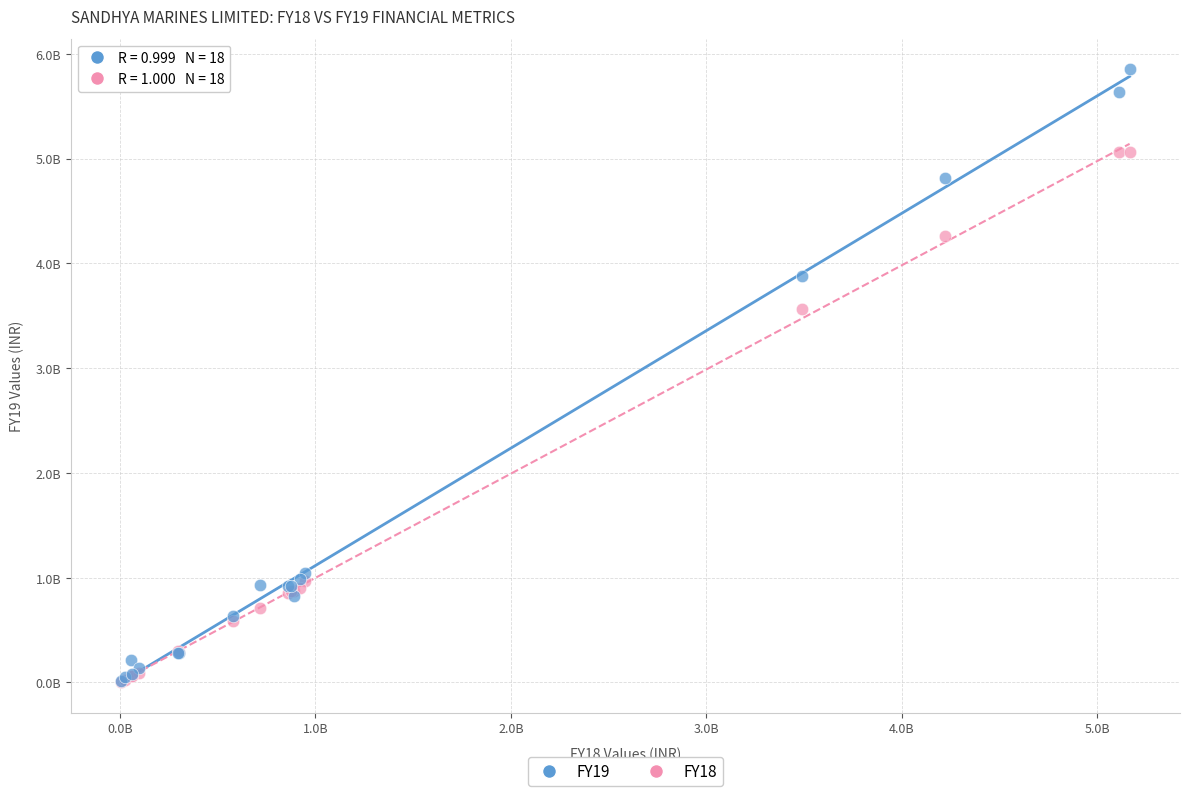

Which series contains the highest Y value?

FY19